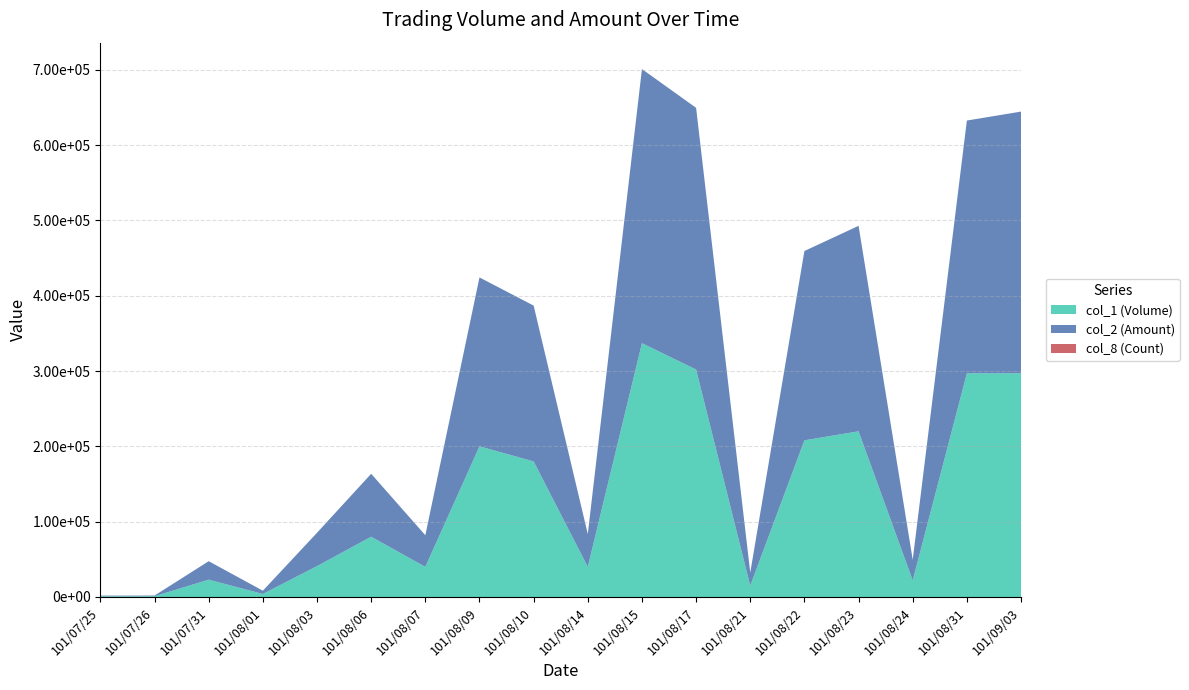

Reading left to right, what are all the values shown in this chart?

col_1 (Volume): 1000	1000	23000	4000	41000	80000	40000	200000	180000	40000	337000	302000	15000	208000	220000	22000	297000	297000
col_2 (Amount): 820	930	24520	4350	44270	83600	42000	224300	206900	43600	363960	347500	17350	251380	272800	27480	335610	347490
col_8 (Count): 1	1	2	2	2	2	1	5	5	1	4	4	2	3	4	3	3	3